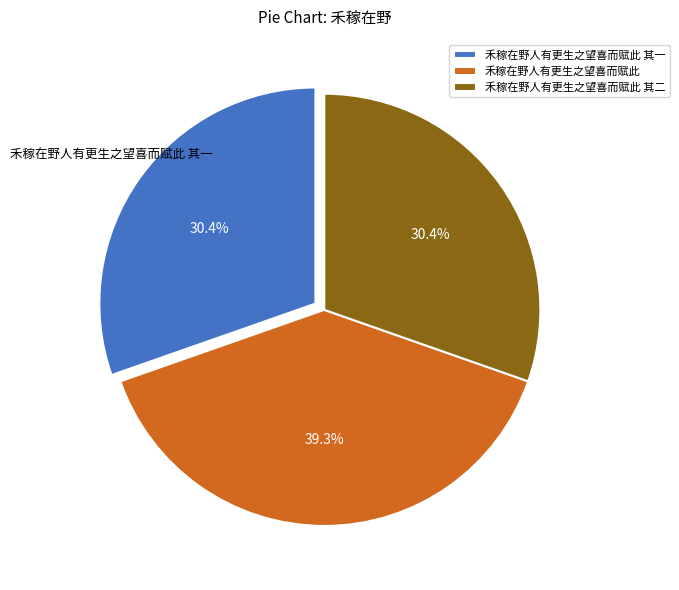

True or false: 禾稼在野人有更生之望喜而赋此 其一 accounts for 30% of the total.

True